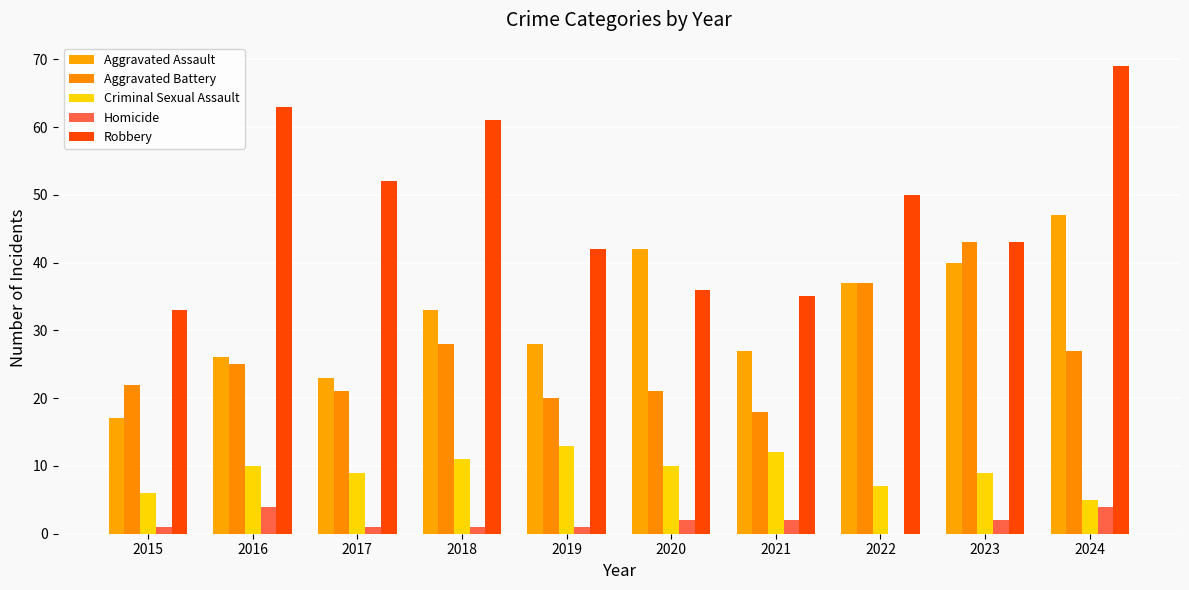

Count the number of categories in the chart.

10